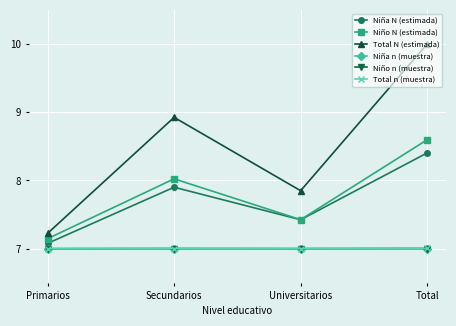

How many values in the Total N (estimada) series are below 8?

2